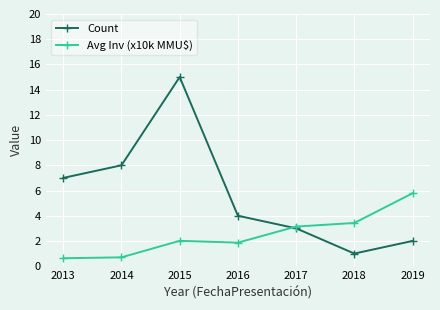

What is the smallest value displayed?

0.6